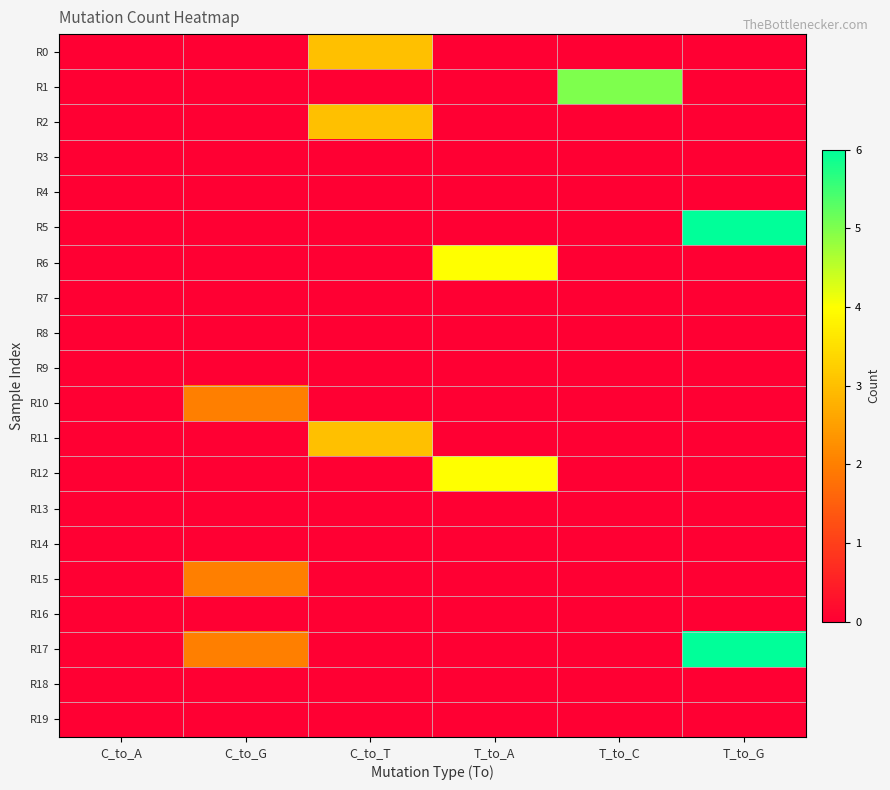

Reading right to left, what are all the values shown in this chart?

R0: T_to_G=0	T_to_C=0	T_to_A=0	C_to_T=3	C_to_G=0	C_to_A=0
R1: T_to_G=0	T_to_C=5	T_to_A=0	C_to_T=0	C_to_G=0	C_to_A=0
R2: T_to_G=0	T_to_C=0	T_to_A=0	C_to_T=3	C_to_G=0	C_to_A=0
R3: T_to_G=0	T_to_C=0	T_to_A=0	C_to_T=0	C_to_G=0	C_to_A=0
R4: T_to_G=0	T_to_C=0	T_to_A=0	C_to_T=0	C_to_G=0	C_to_A=0
R5: T_to_G=6	T_to_C=0	T_to_A=0	C_to_T=0	C_to_G=0	C_to_A=0
R6: T_to_G=0	T_to_C=0	T_to_A=4	C_to_T=0	C_to_G=0	C_to_A=0
R7: T_to_G=0	T_to_C=0	T_to_A=0	C_to_T=0	C_to_G=0	C_to_A=0
R8: T_to_G=0	T_to_C=0	T_to_A=0	C_to_T=0	C_to_G=0	C_to_A=0
R9: T_to_G=0	T_to_C=0	T_to_A=0	C_to_T=0	C_to_G=0	C_to_A=0
R10: T_to_G=0	T_to_C=0	T_to_A=0	C_to_T=0	C_to_G=2	C_to_A=0
R11: T_to_G=0	T_to_C=0	T_to_A=0	C_to_T=3	C_to_G=0	C_to_A=0
R12: T_to_G=0	T_to_C=0	T_to_A=4	C_to_T=0	C_to_G=0	C_to_A=0
R13: T_to_G=0	T_to_C=0	T_to_A=0	C_to_T=0	C_to_G=0	C_to_A=0
R14: T_to_G=0	T_to_C=0	T_to_A=0	C_to_T=0	C_to_G=0	C_to_A=0
R15: T_to_G=0	T_to_C=0	T_to_A=0	C_to_T=0	C_to_G=2	C_to_A=0
R16: T_to_G=0	T_to_C=0	T_to_A=0	C_to_T=0	C_to_G=0	C_to_A=0
R17: T_to_G=6	T_to_C=0	T_to_A=0	C_to_T=0	C_to_G=2	C_to_A=0
R18: T_to_G=0	T_to_C=0	T_to_A=0	C_to_T=0	C_to_G=0	C_to_A=0
R19: T_to_G=0	T_to_C=0	T_to_A=0	C_to_T=0	C_to_G=0	C_to_A=0